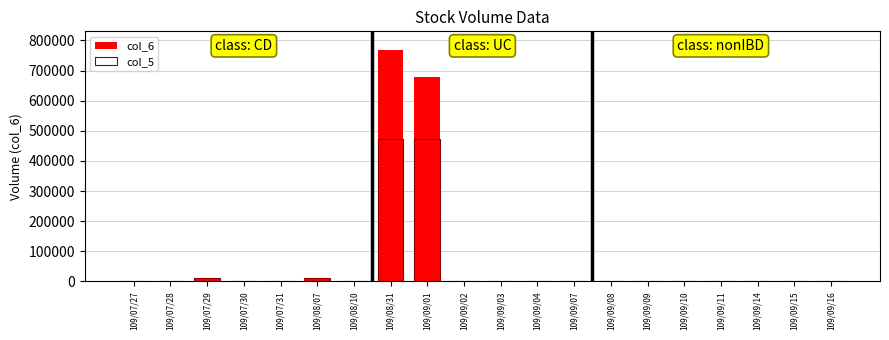

The value of col_5 at 109/07/29 is 10000. True or false?

True